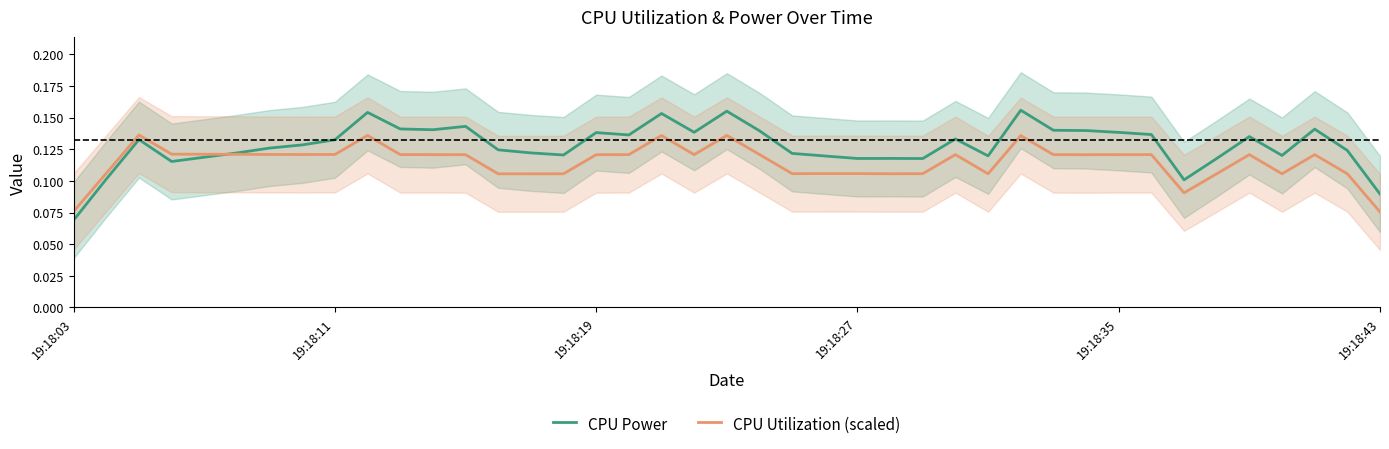

What is the sum of all CPU Power values?

5.1